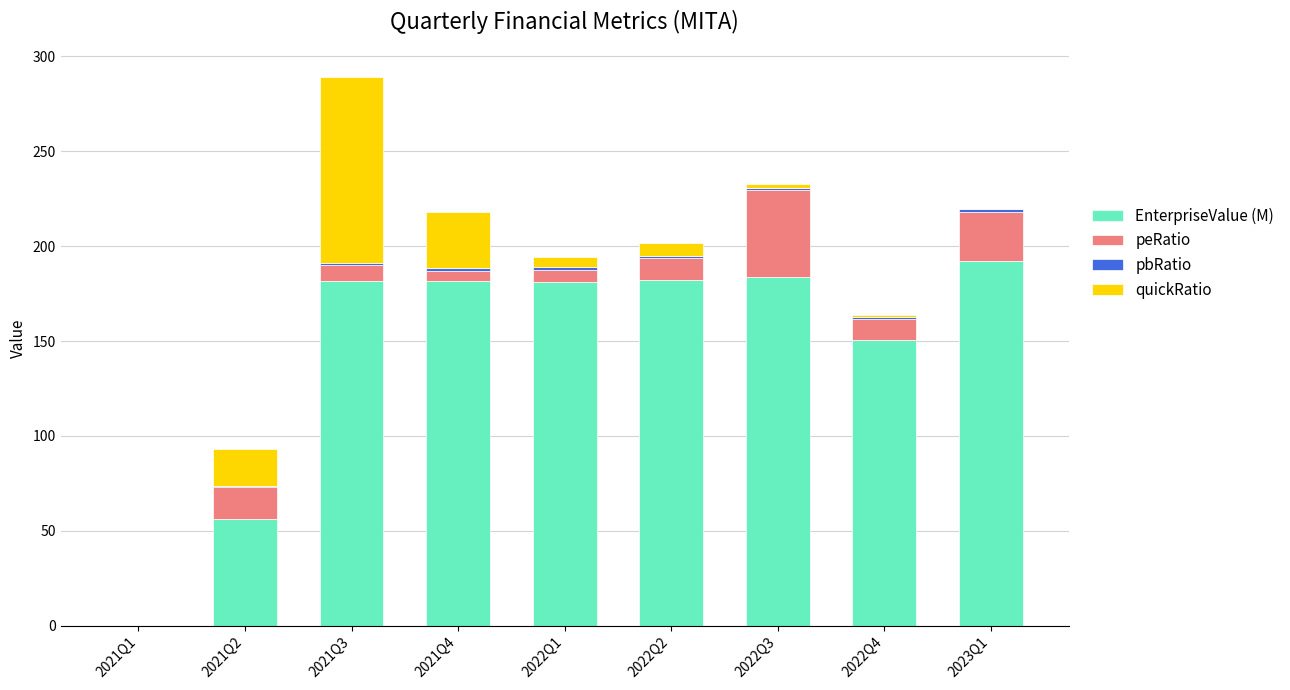

At which category is the sum across all series the highest?

2021Q3